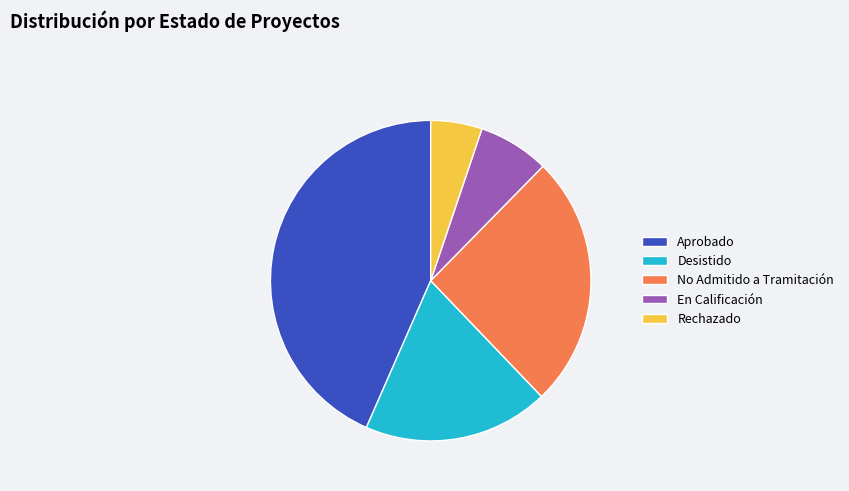

Is the sum of Aprobado and Rechazado greater than half?

No